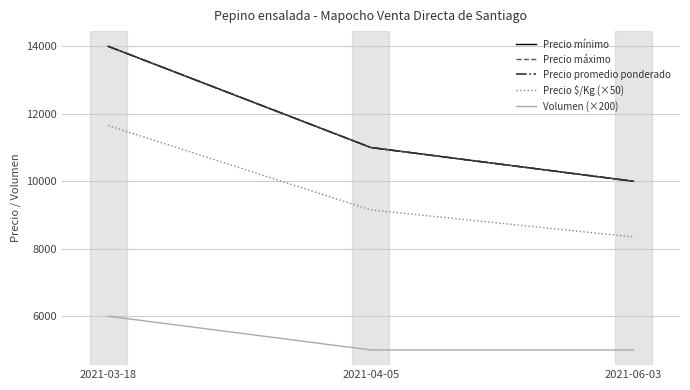

How many Precio promedio ponderado values are between 10000 and 14000?

3